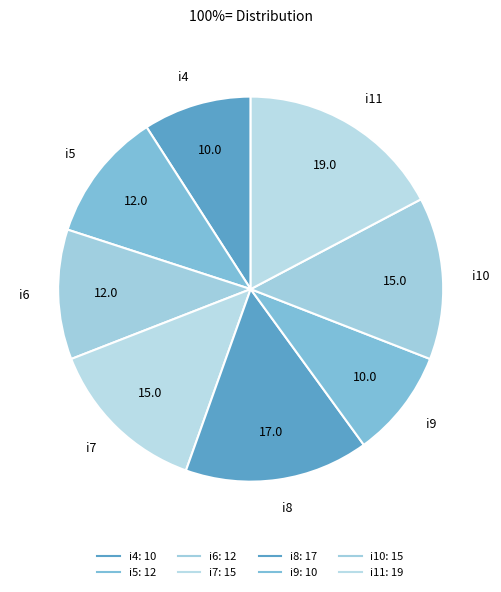

To the nearest percent, what percentage of the pie is i4?

9%